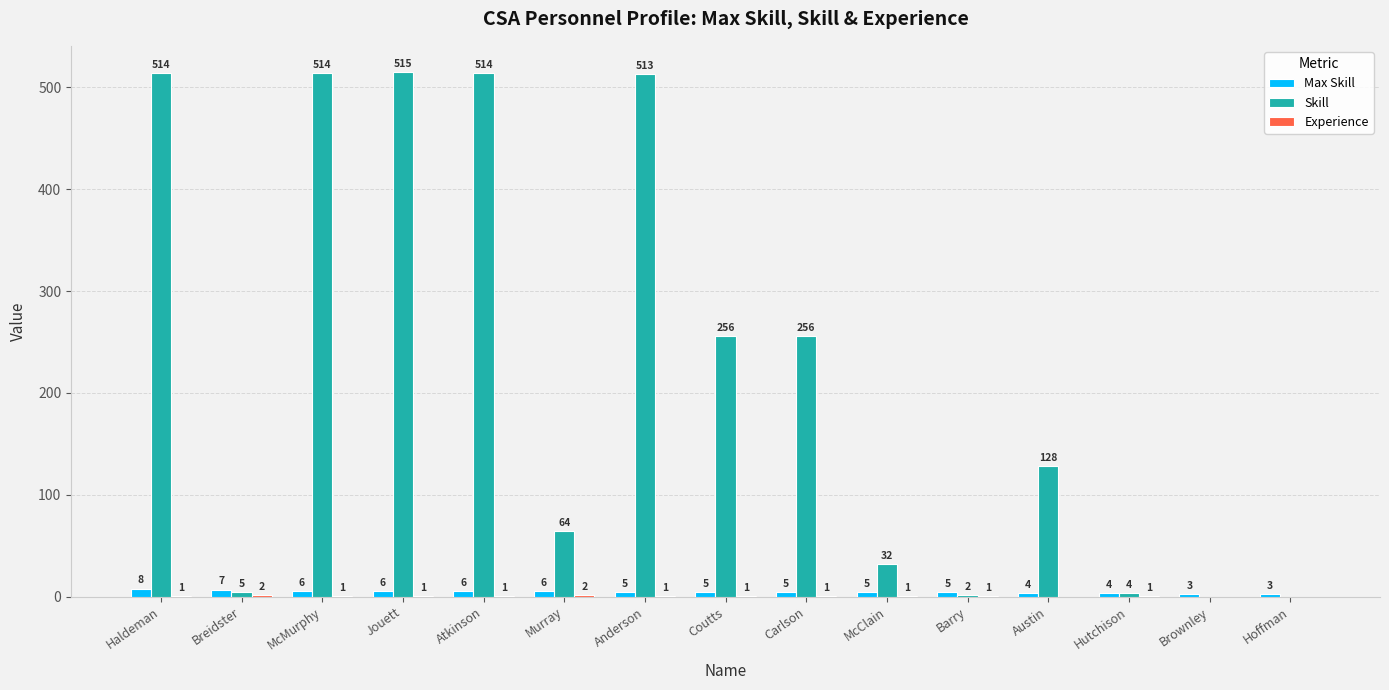

Is it true that Skill equals 239 at Anderson?

False